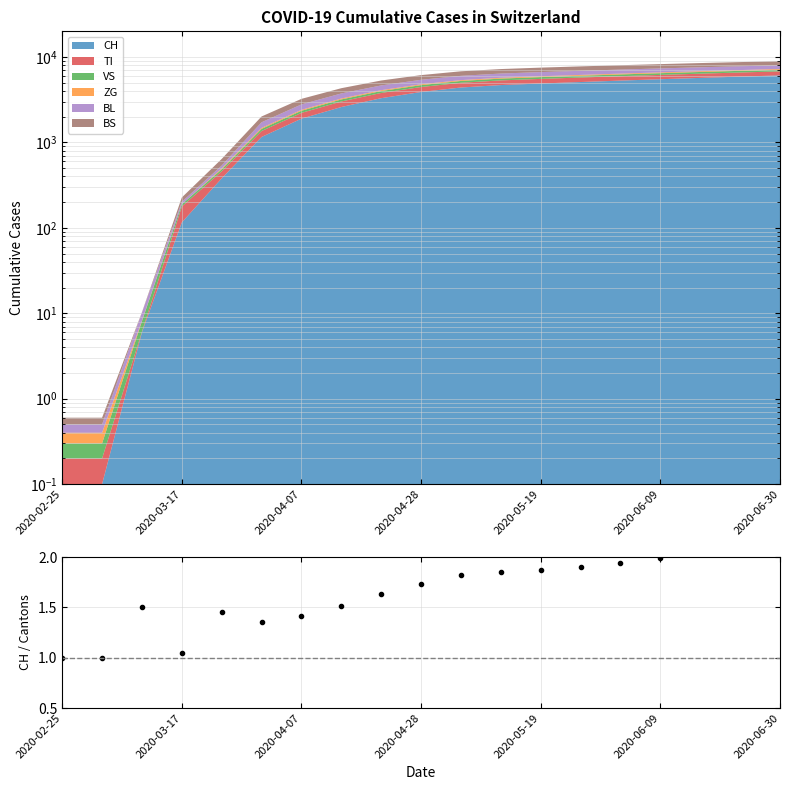

Approximately how many times larger is the value at 16 compared to 2020-04-28?

1.9